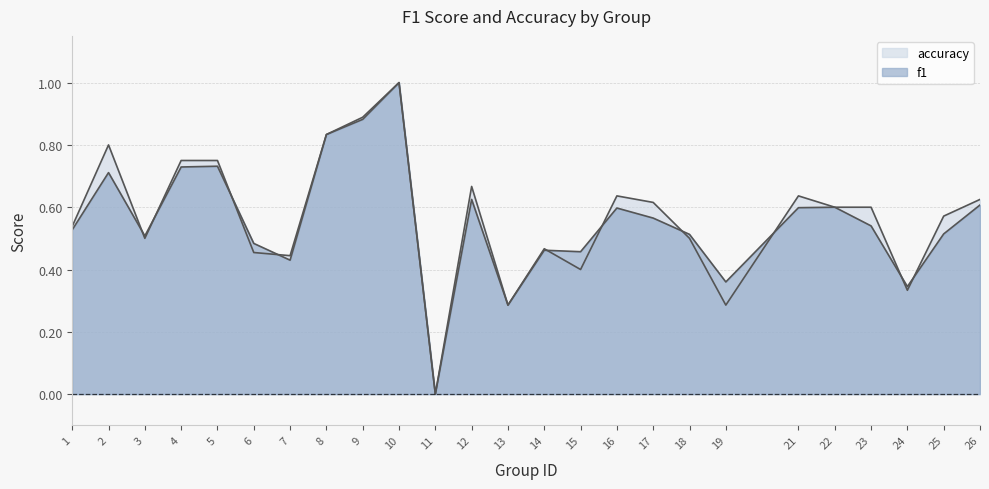

True or false: accuracy has a value of 0.3 at 13.

True